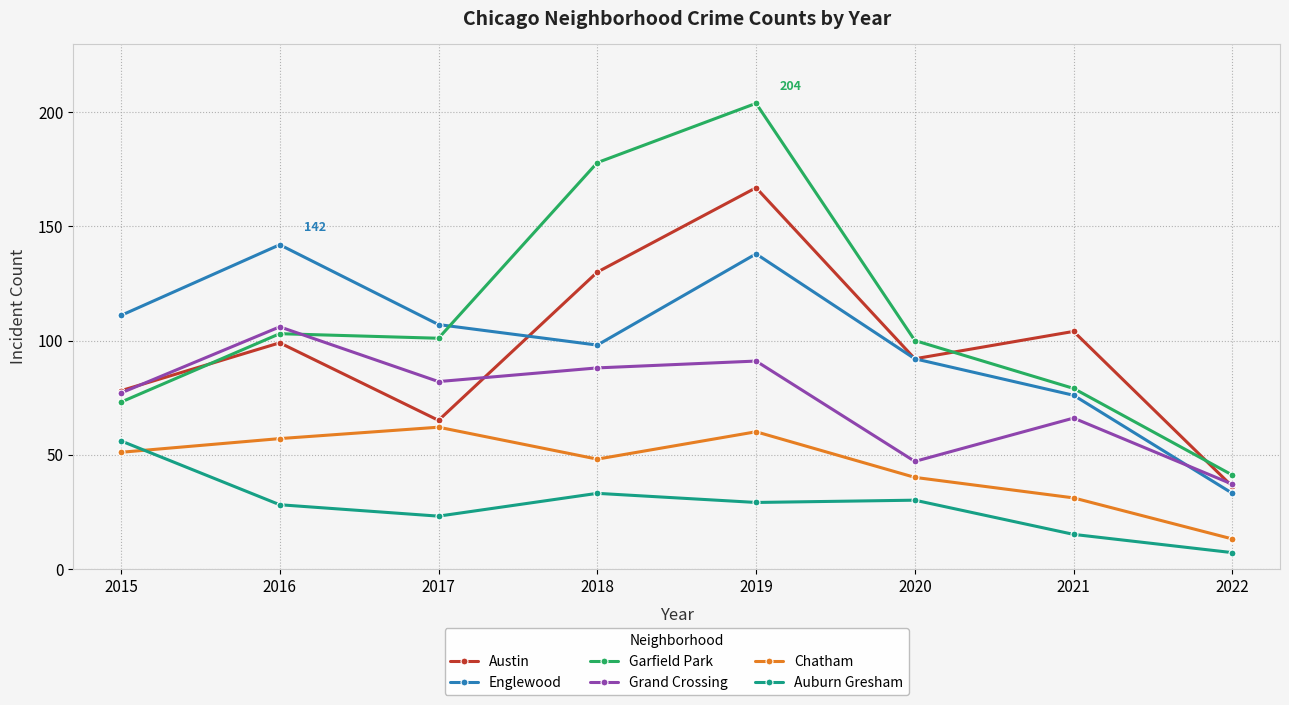

What is the maximum value shown in the chart?

204